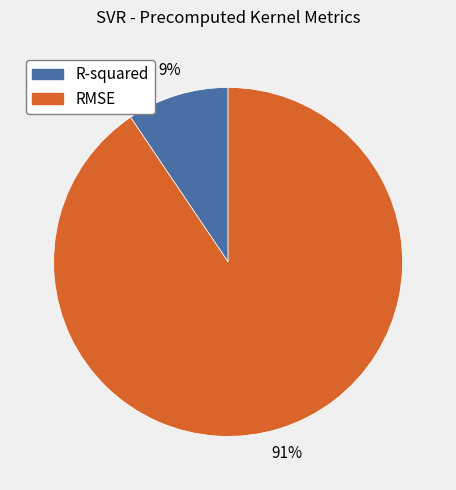

Between RMSE and R-squared, which is larger?

RMSE